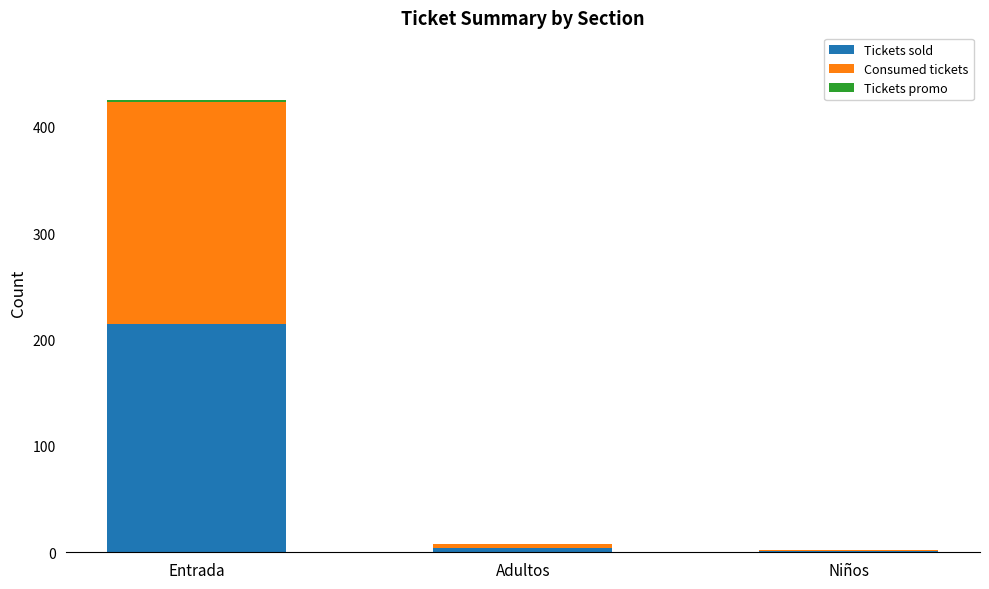

At which category is the sum across all series the highest?

Entrada